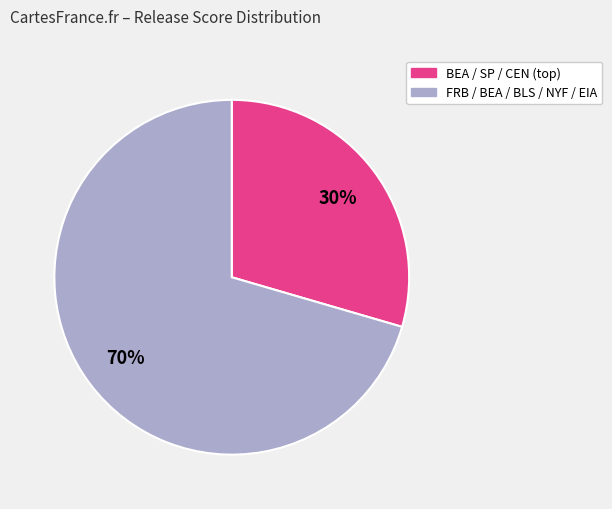

To the nearest percent, what is the average slice percentage?

50%